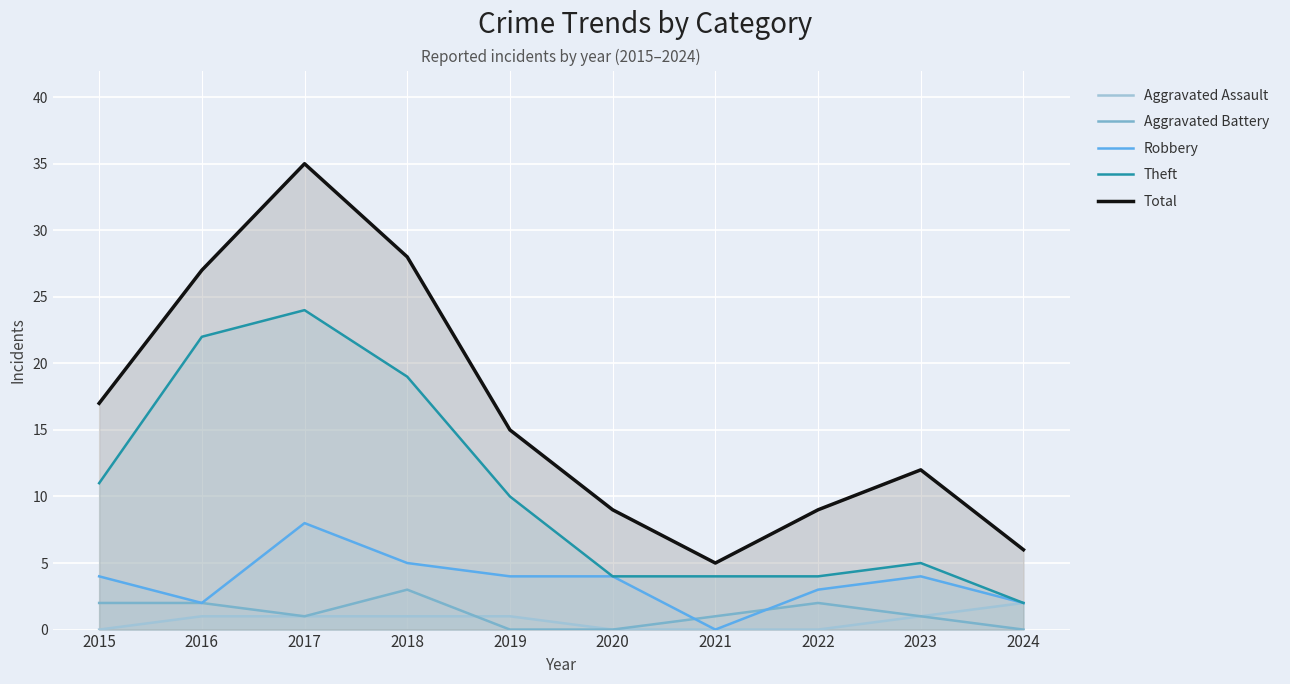

Where is Theft nearest to the value 13?

2015